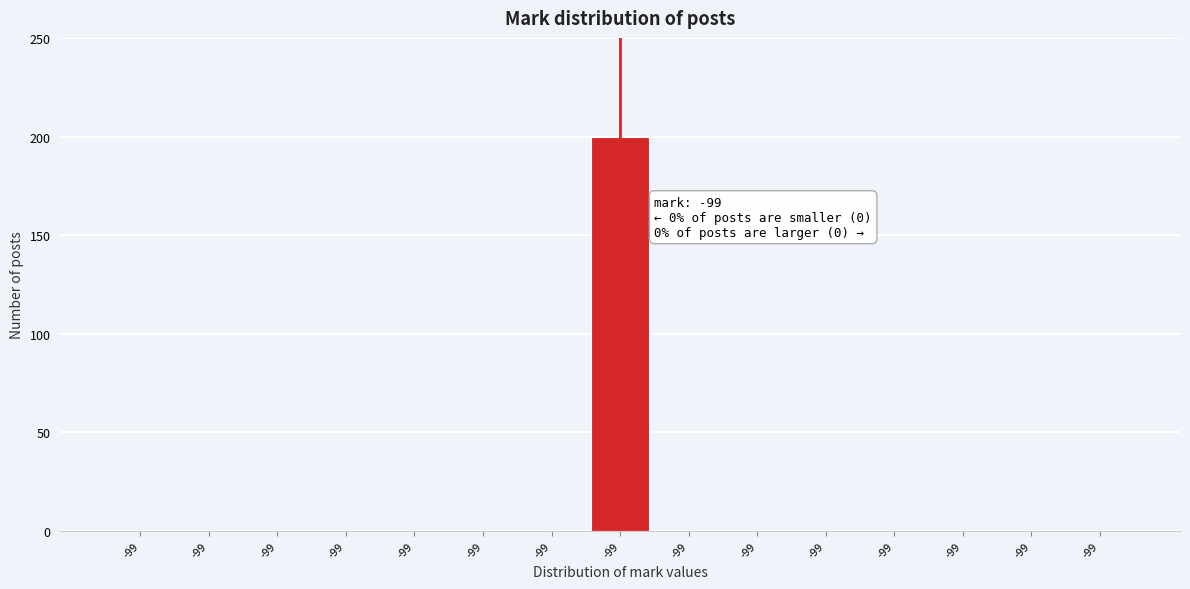

Are the bars horizontal?

No